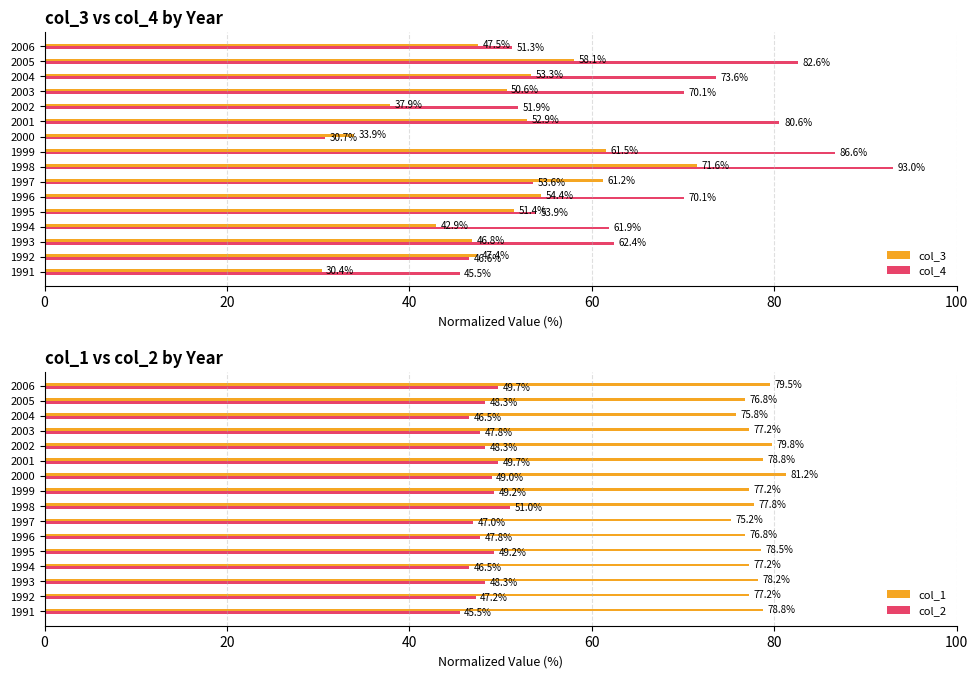

Reading left to right, list all the values displayed in this chart.

col_3: 30.4	47.4	46.8	42.9	51.4	54.4	61.2	71.6	61.5	33.9	52.9	37.9	50.6	53.3	58.1	47.5
col_4: 45.5	46.6	62.4	61.9	53.9	70.1	53.6	93.0	86.6	30.7	80.6	51.9	70.1	73.6	82.6	51.3
col_1: 78.8	77.2	78.2	77.2	78.5	76.8	75.2	77.8	77.2	81.2	78.8	79.8	77.2	75.8	76.8	79.5
col_2: 45.5	47.2	48.3	46.5	49.2	47.8	47.0	51.0	49.2	49.0	49.7	48.3	47.8	46.5	48.3	49.7